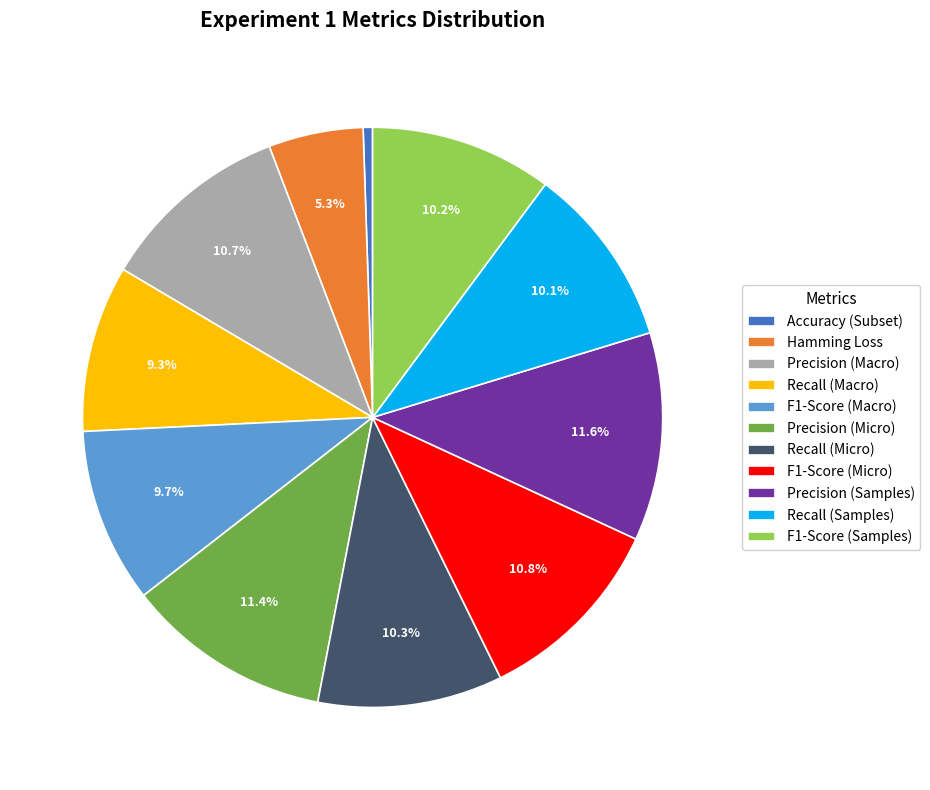

Is it true that F1-Score (Micro) is 11% of the pie?

True